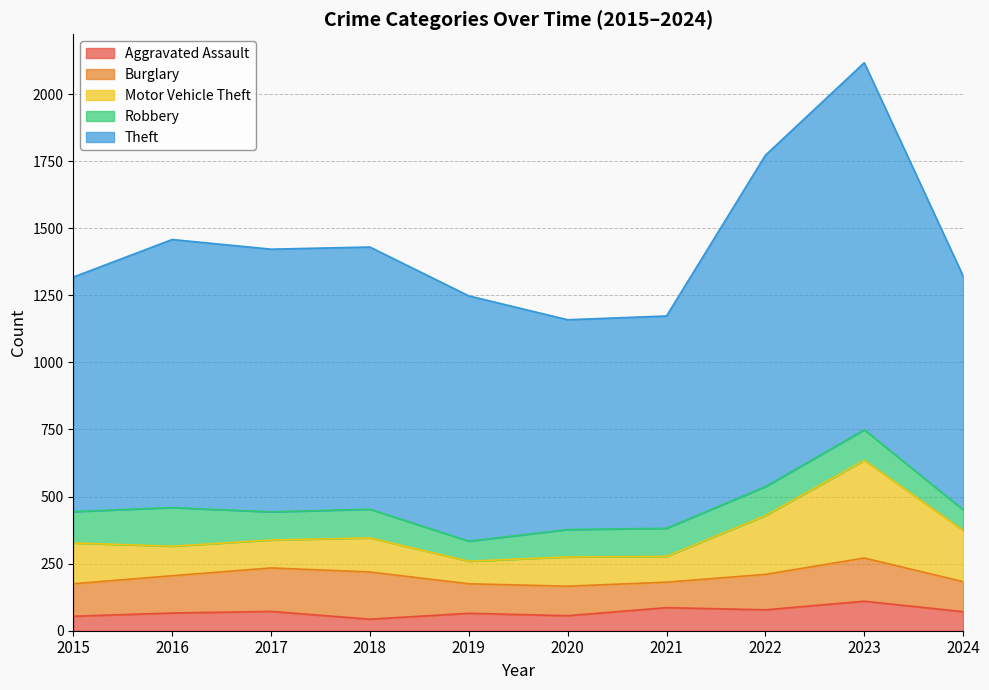

What is the sum of all Burglary values?

1318